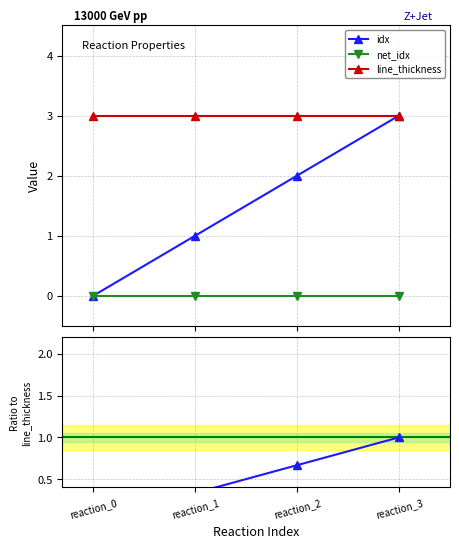

List the series in order of their peak value, lowest first.

net_idx, idx, line_thickness